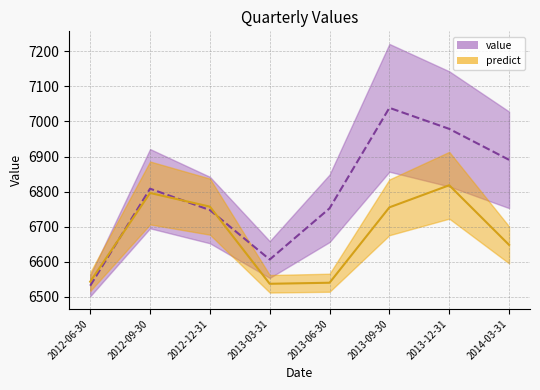

What is the label of the 5th point from the left?

2013-06-30